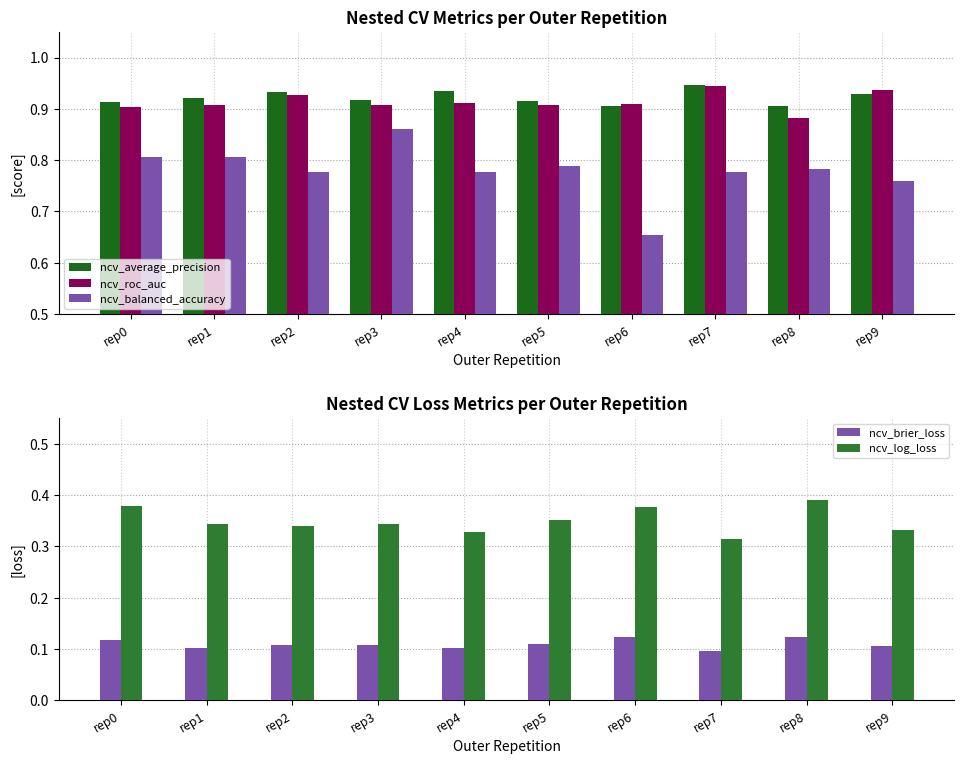

What is the total value across all series at rep3?

3.1